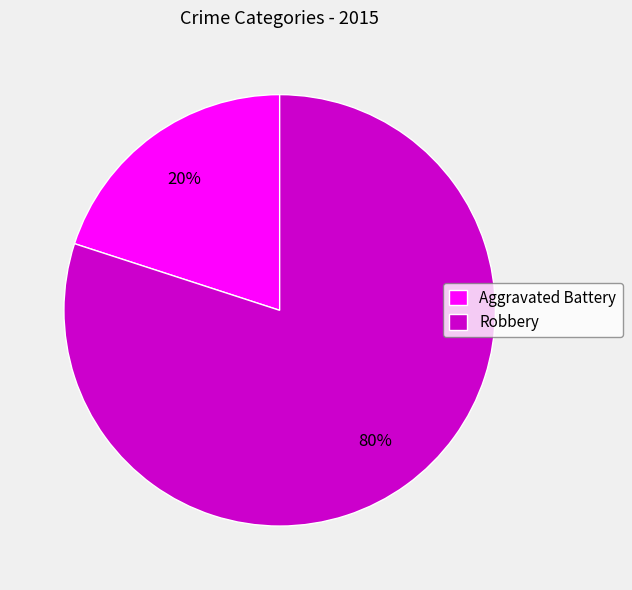

To the nearest percent, what portion does Aggravated Battery represent?

20%